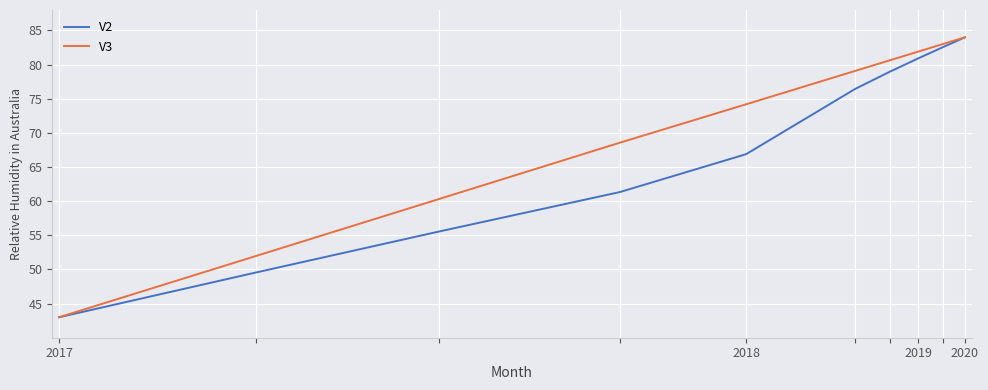

Rank the series by their average value, from highest to lowest.

V3, V2